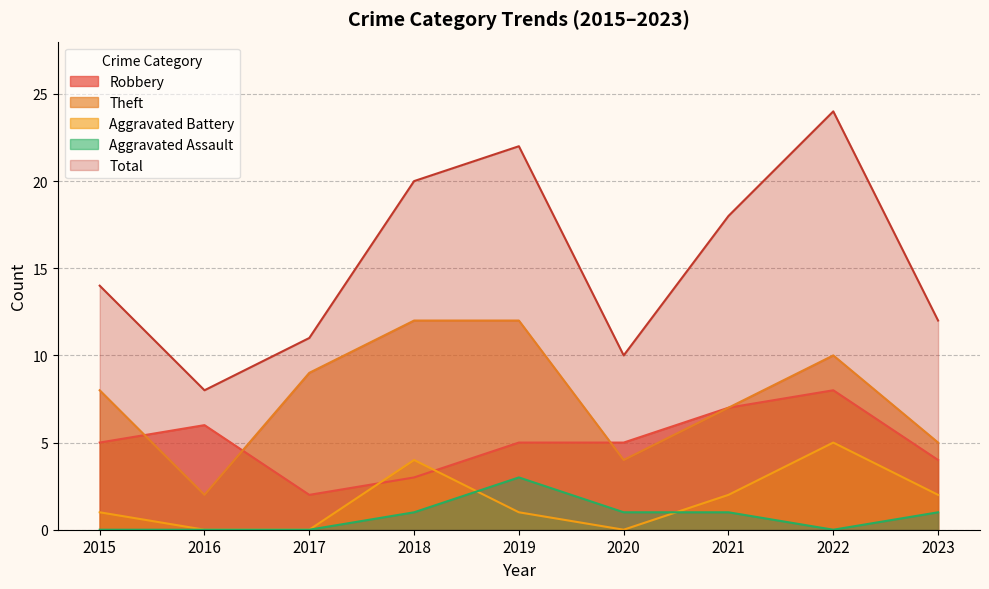

Which category has the lowest value in the Robbery series?

2017